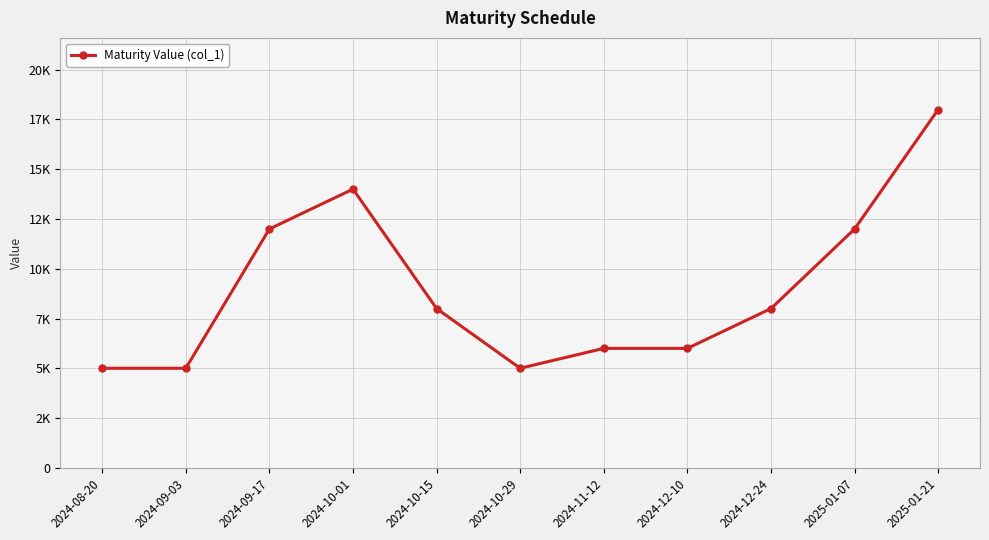

What is the maximum value shown in the chart?

18000